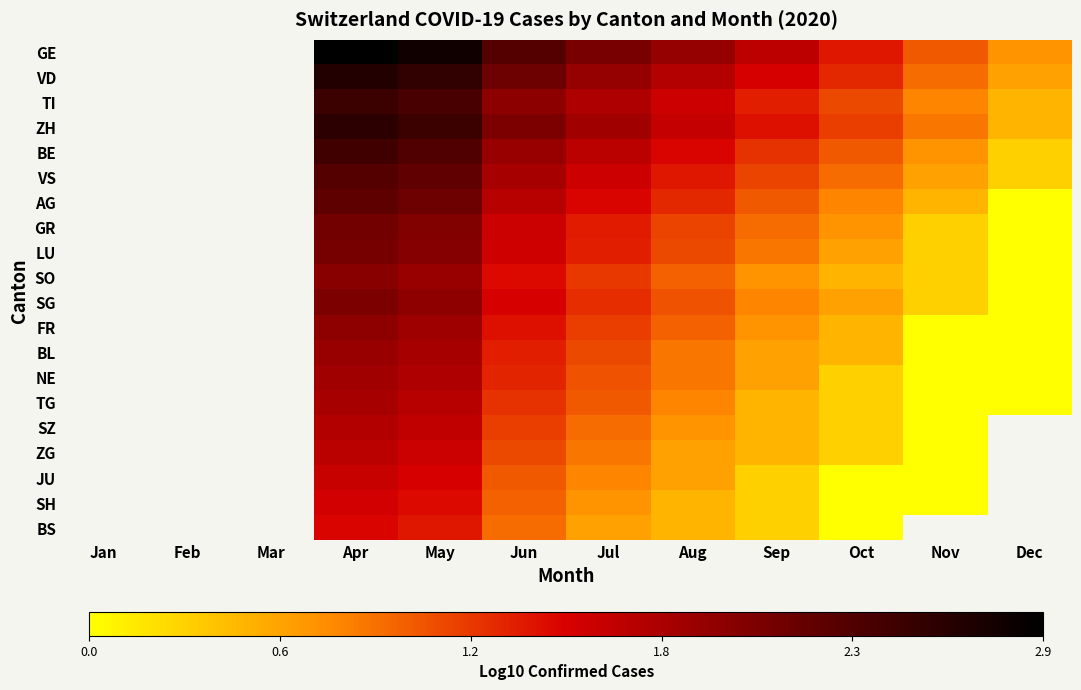

Which label corresponds to the smallest value in the chart?

Dec